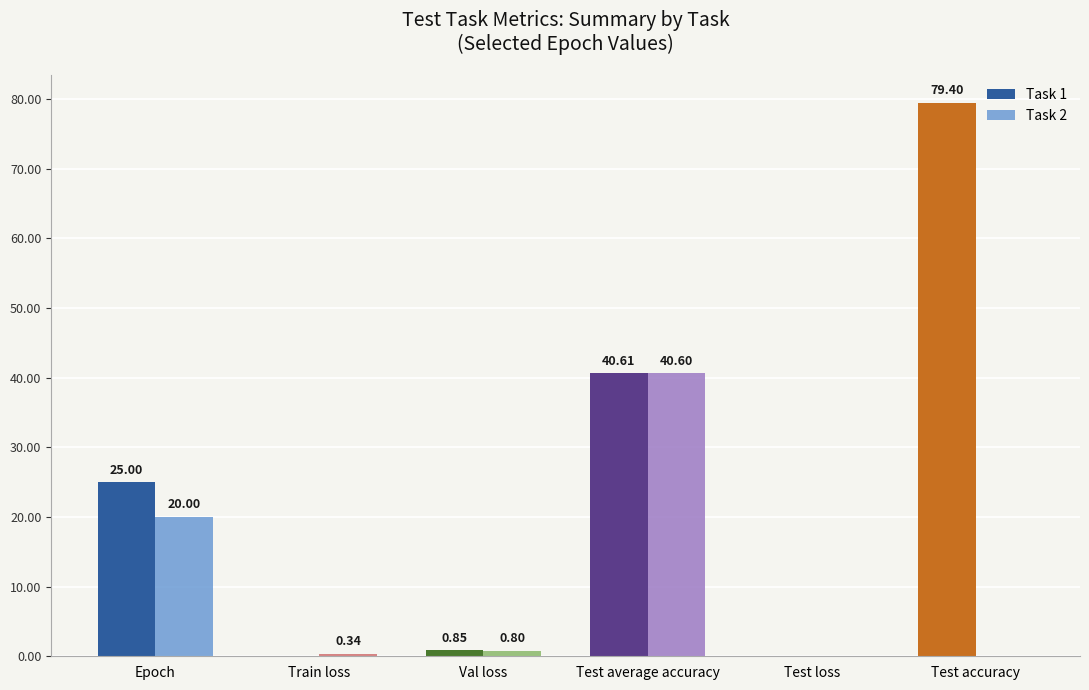

At which category is the sum across all series the highest?

Test average accuracy